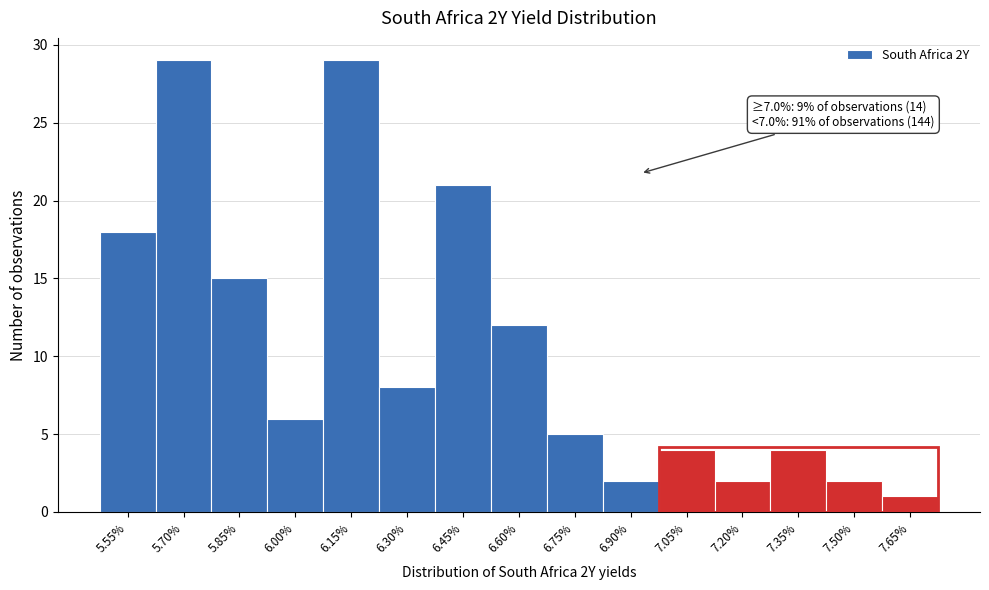

Reading left to right, what are all the values shown in this chart?

5.55%=18	5.70%=29	5.85%=15	6.00%=6	6.15%=29	6.30%=8	6.45%=21	6.60%=12	6.75%=5	6.90%=2	7.05%=4	7.20%=2	7.35%=4	7.50%=2	7.65%=1